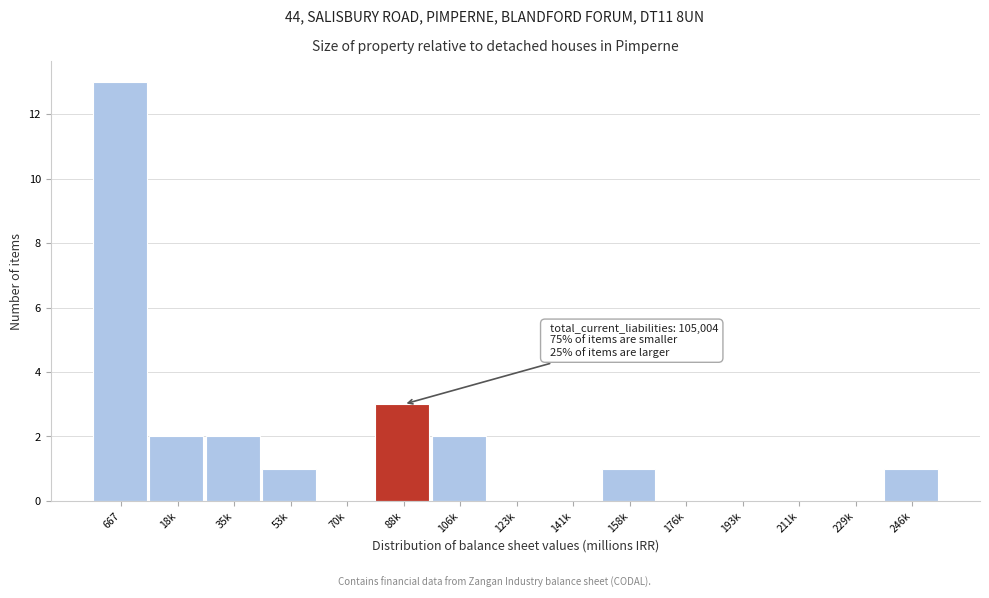

Reading left to right, extract all data points from this chart.

667=13	18k=2	35k=2	53k=1	70k=0	88k=3	106k=2	123k=0	141k=0	158k=1	176k=0	193k=0	211k=0	229k=0	246k=1